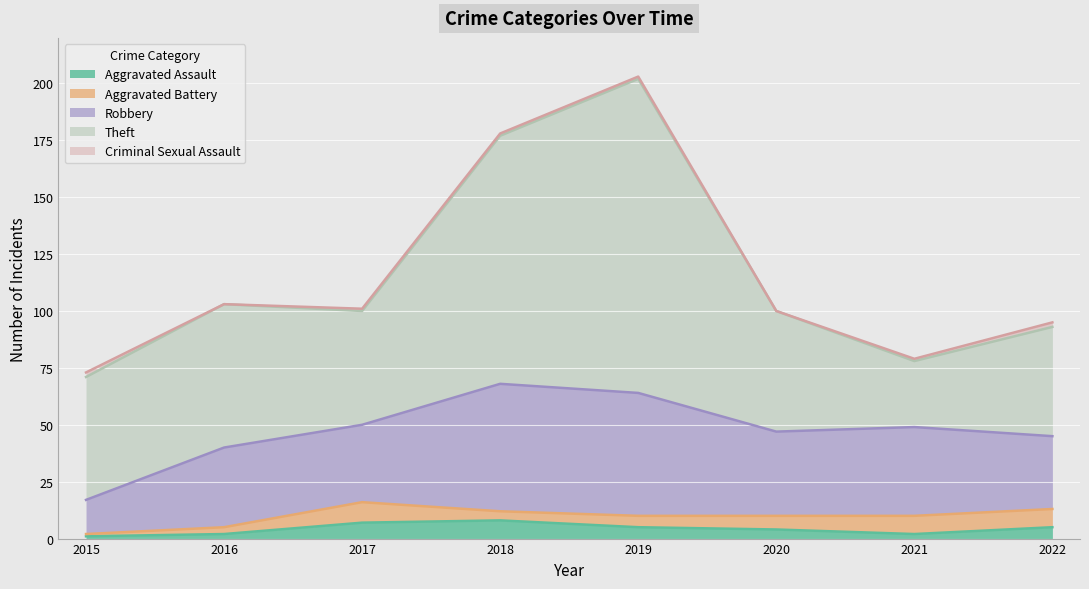

True or false: Robbery has more than 0 interior local peaks.

True